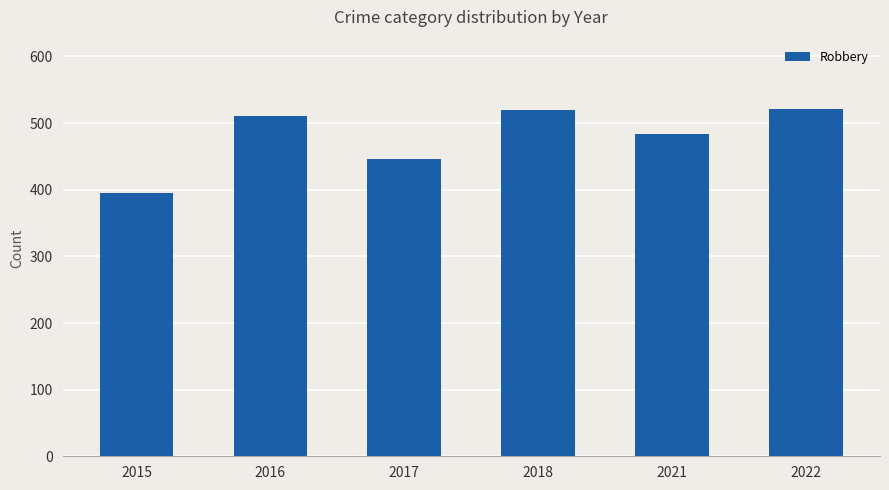

What value does the data have at 2022, to the nearest 5?

520